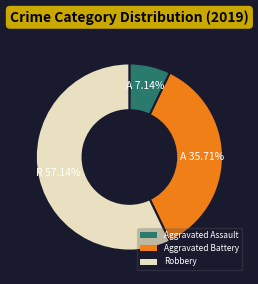

Between Aggravated Battery and Aggravated Assault, which is larger?

Aggravated Battery